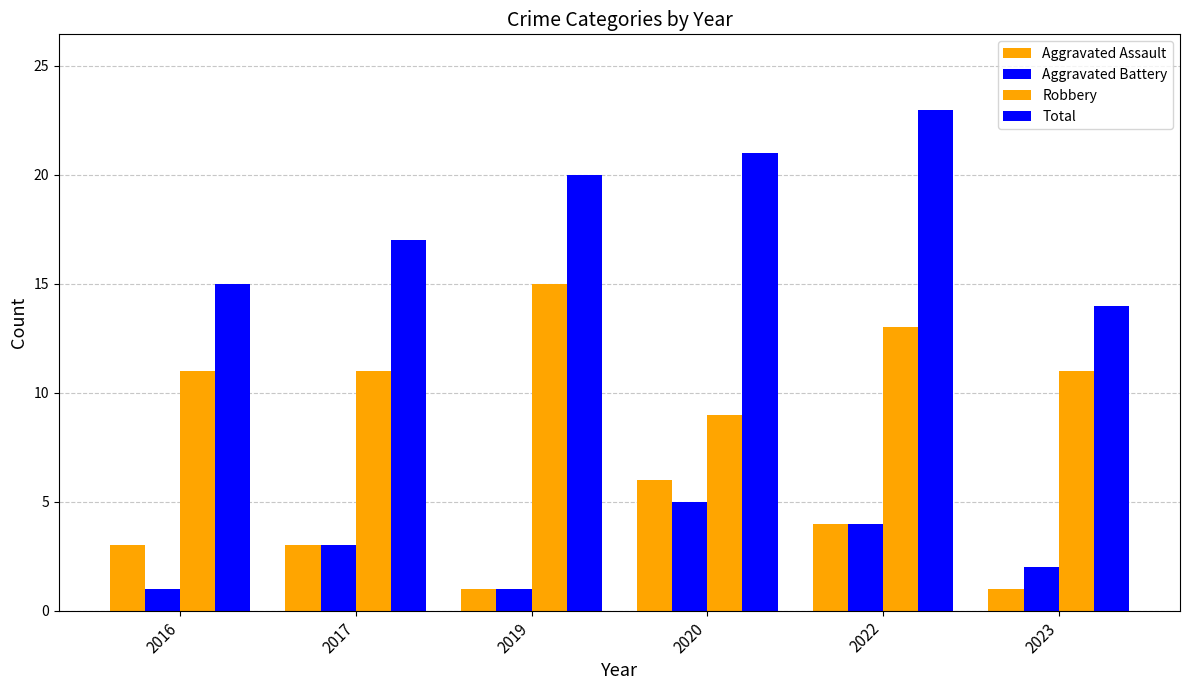

What is the total value across all series at 2016?

30